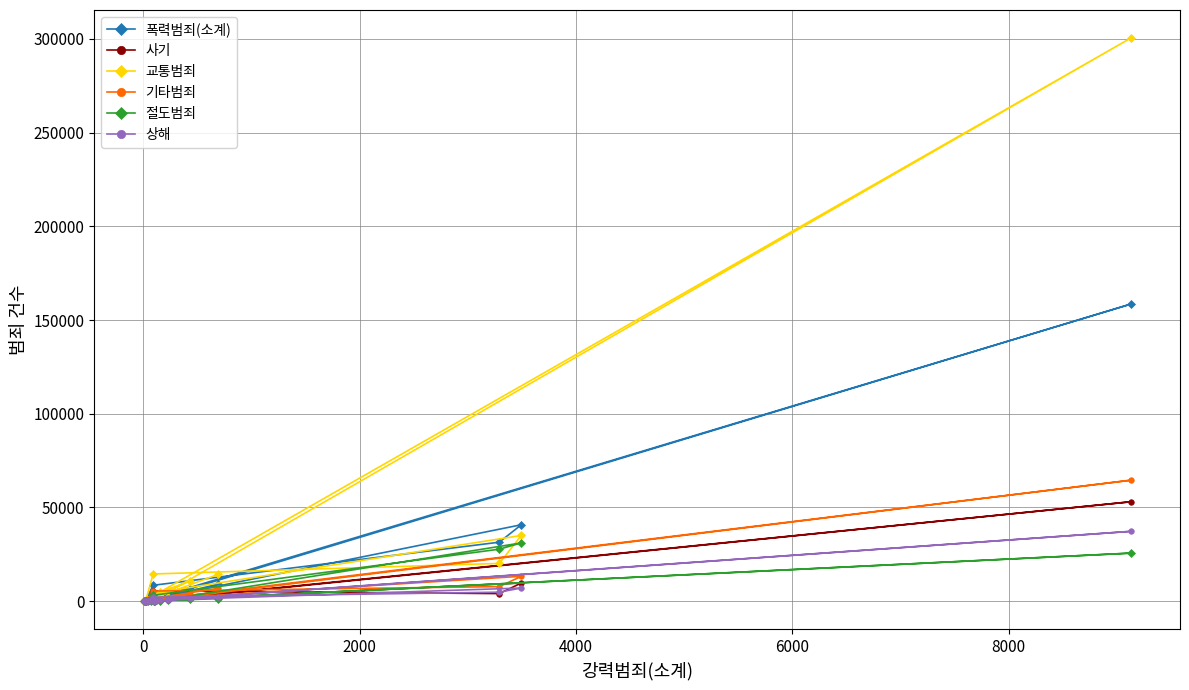

At how many categories does at least one series exceed 186743?

1